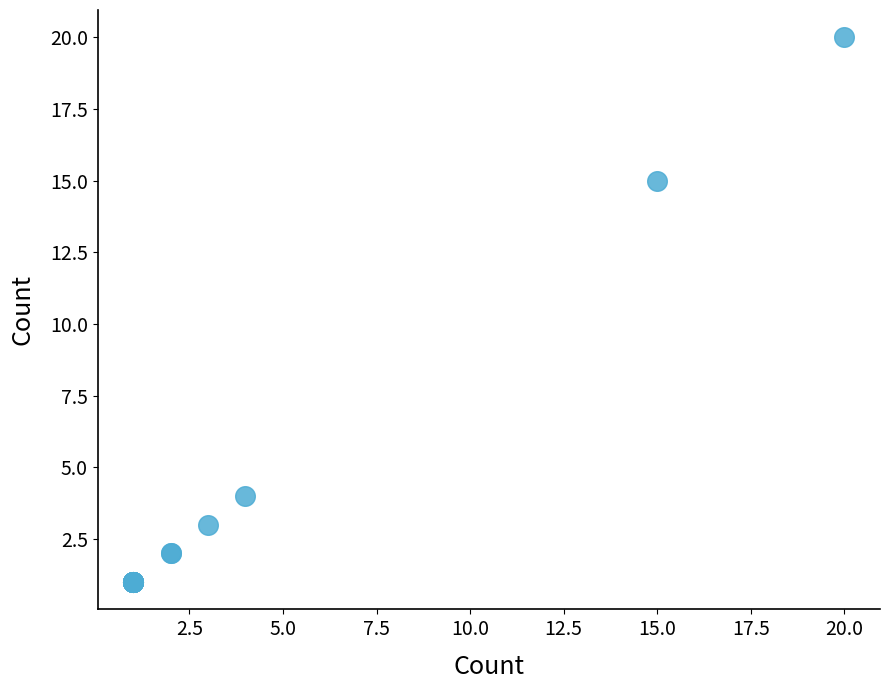

What Y value in the scatter plot is closest to 10?

15